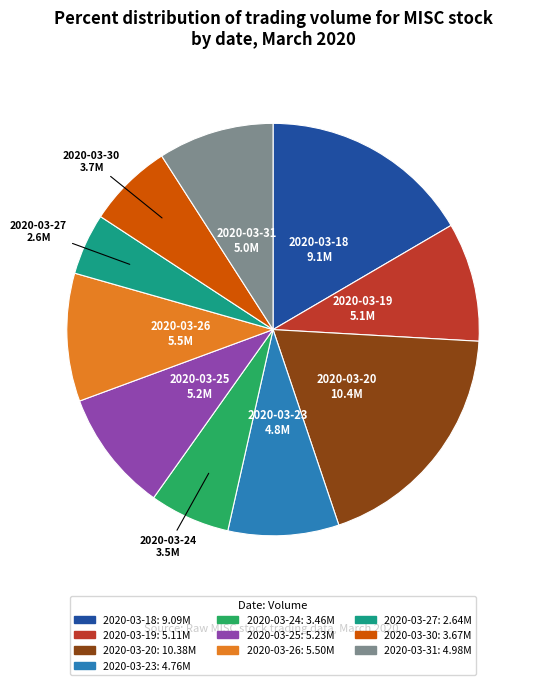

Does 2020-03-26 account for over 50% of the chart?

No